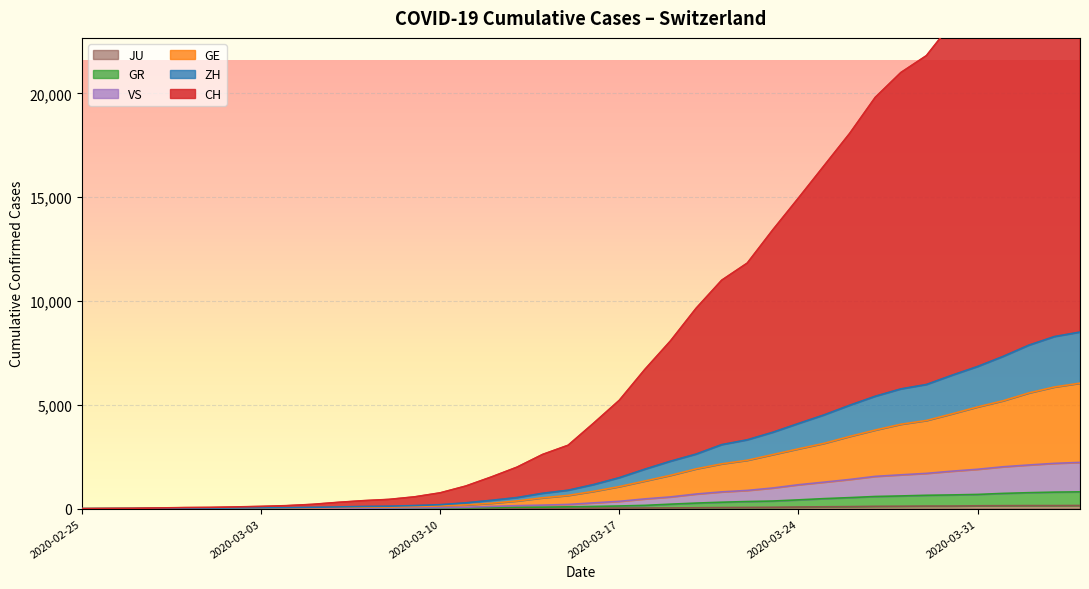

True or false: GE has a value of 5331 at 2020-03-28.

False